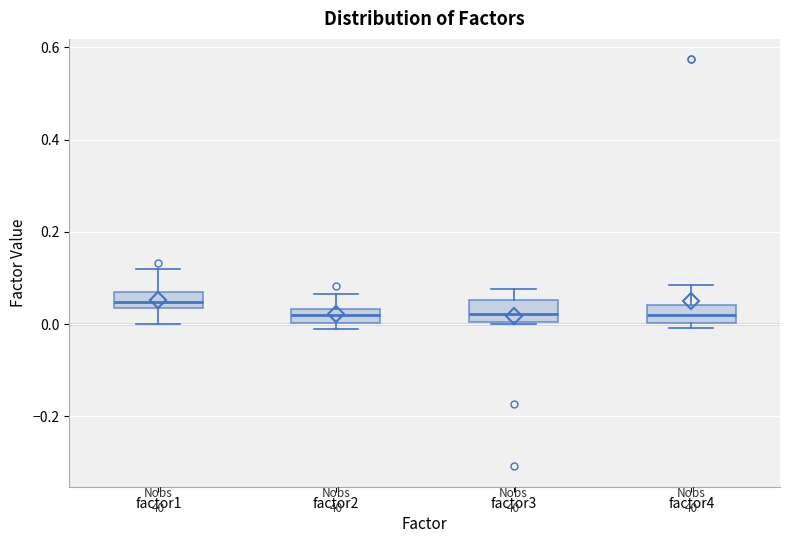

Reading left to right, transcribe this box plot: for each box, give where its median line is, the range the box spans, and where its two whiskers end, as read against the y-axis. The values are not printed on the chart, so give them approximately, as read against the axis.

factor1: median 0.04 (inside the box), box 0.04 to 0.08, whiskers 0.00 to 0.12
factor2: median 0.02, box 0.00 to 0.04, whiskers -0.02 to 0.06
factor3: median 0.02, box 0.00 to 0.06, whiskers 0.00 to 0.08
factor4: median 0.02, box 0.00 to 0.04, whiskers 0.00 (just below the box's lower edge) to 0.08